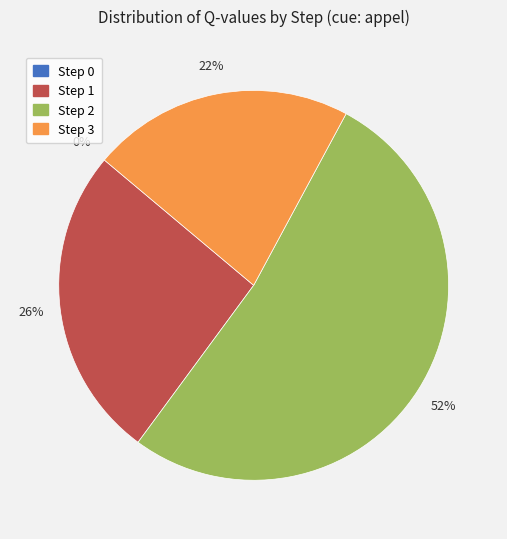

To the nearest percent, what is the difference between the Step 0 and Step 3 slice percentages?

22%